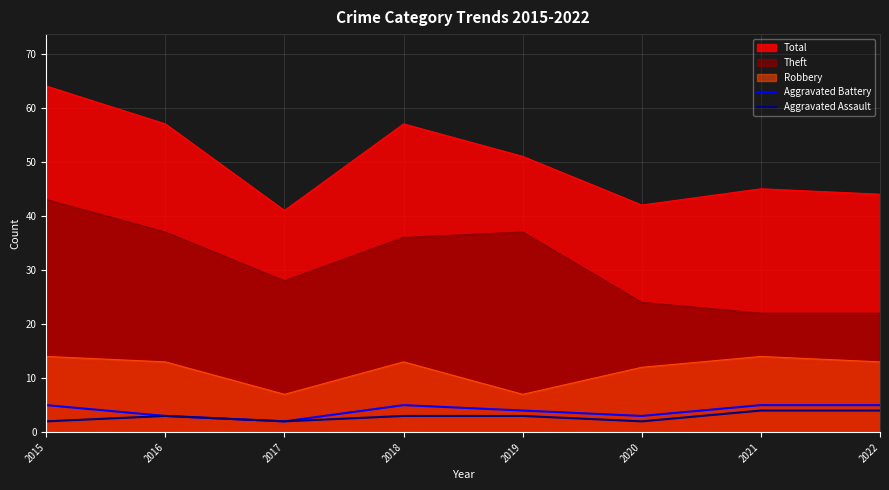

How many lines are shown in the chart?

5